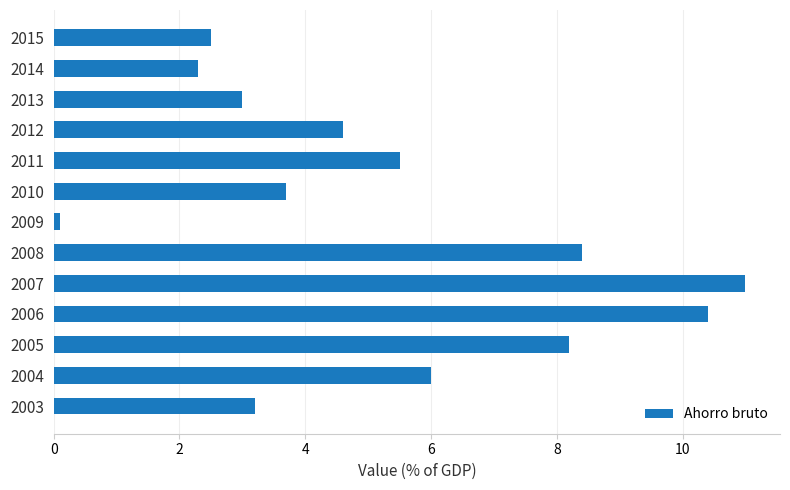

What is the difference between the maximum and minimum values?

10.9